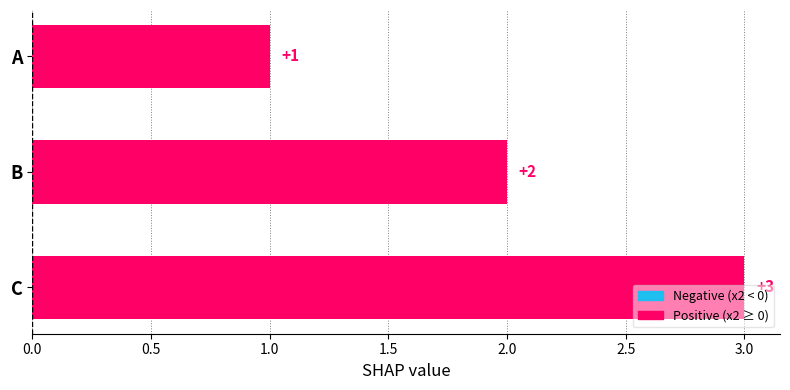

List the labels in order of value, smallest first.

A, B, C